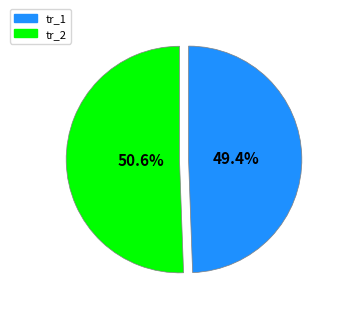

Rank the categories by value from highest to lowest.

tr_2, tr_1